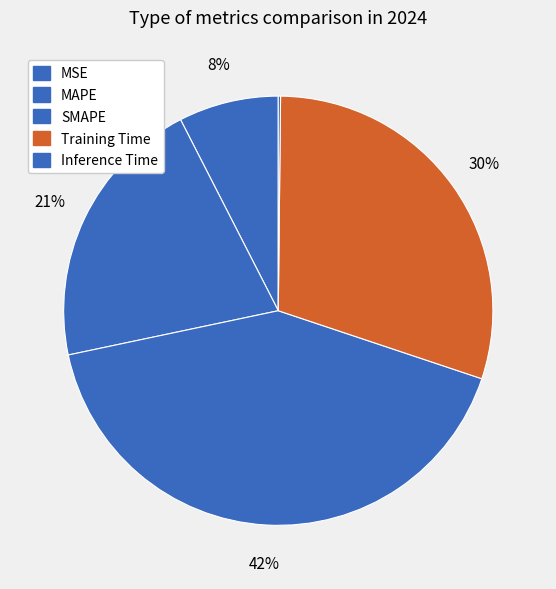

What portion of the pie excludes SMAPE?

58.4%